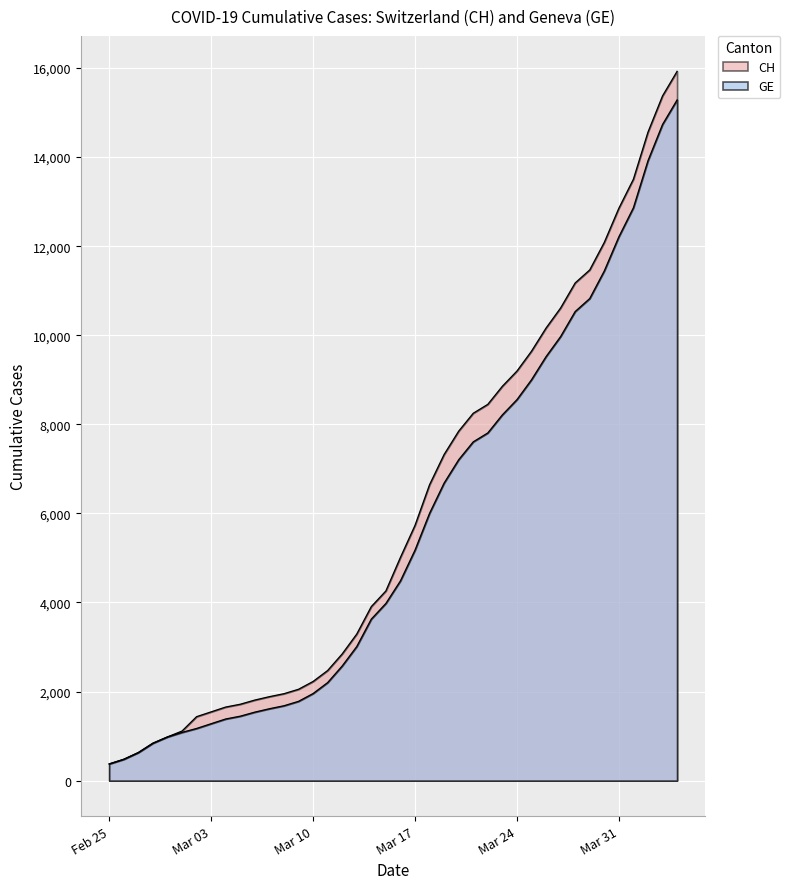

Between 2020-03-10 and 2020-03-19, which is larger?

2020-03-19